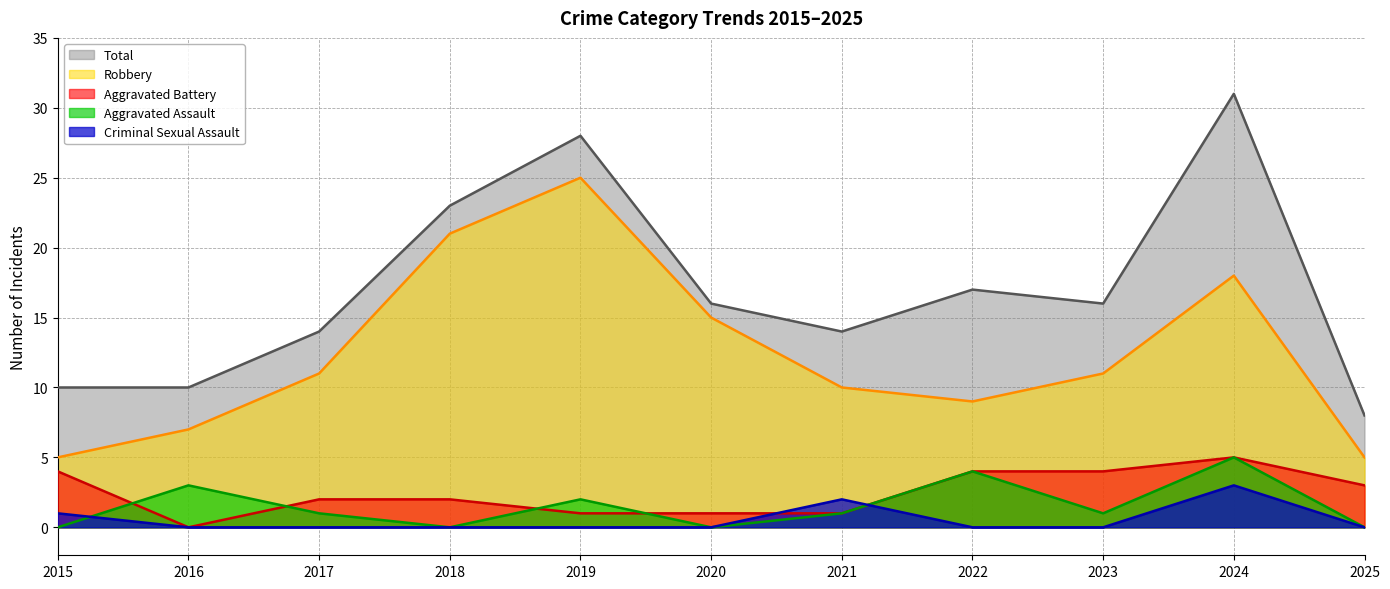

List the labels in order of Criminal Sexual Assault value, largest first.

2024, 2021, 2015, 2016, 2017, 2018, 2019, 2020, 2022, 2023, 2025